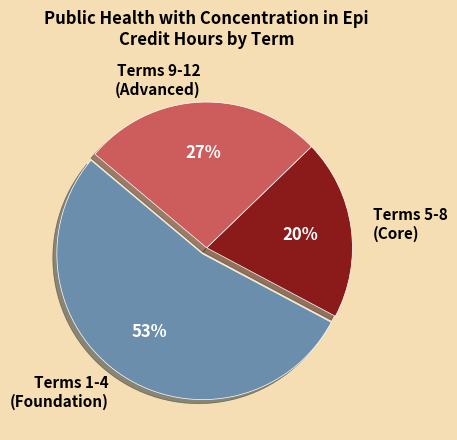

To the nearest percent, what percentage of the pie is Terms 9-12 (Advanced)?

27%